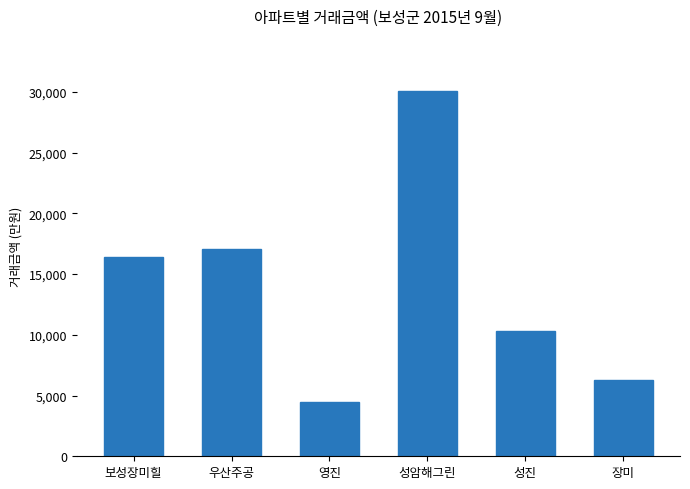

Reading left to right, transcribe all the data shown in this chart.

보성장미힐=16400	우산주공=17050	영진=4500	성암해그린=30100	성진=10350	장미=6300